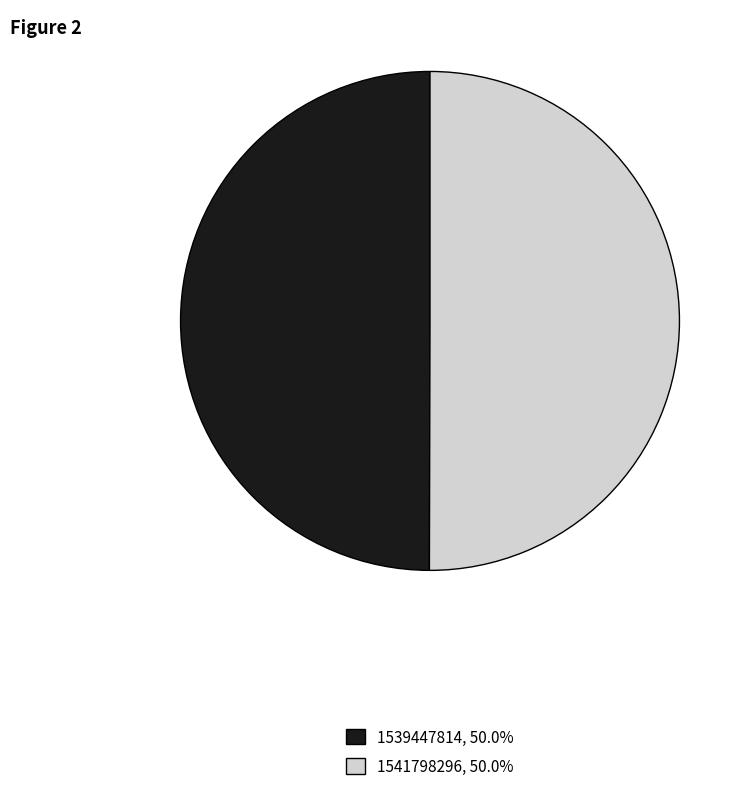

Combined, do 1539447814 and 1541798296 account for over 50%?

Yes